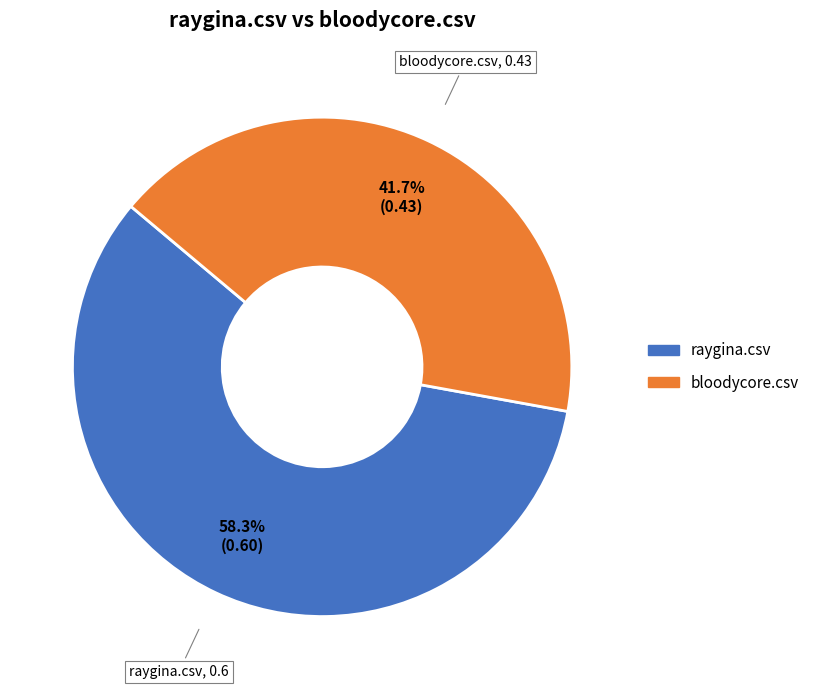

Is the sum of bloodycore.csv and raygina.csv greater than half?

Yes